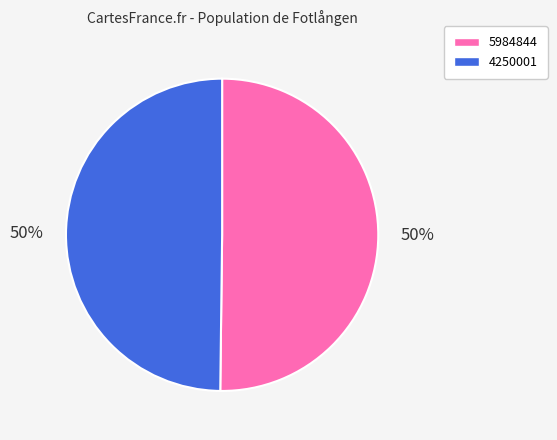

To the nearest percent, what percentage of the pie is 4250001?

50%